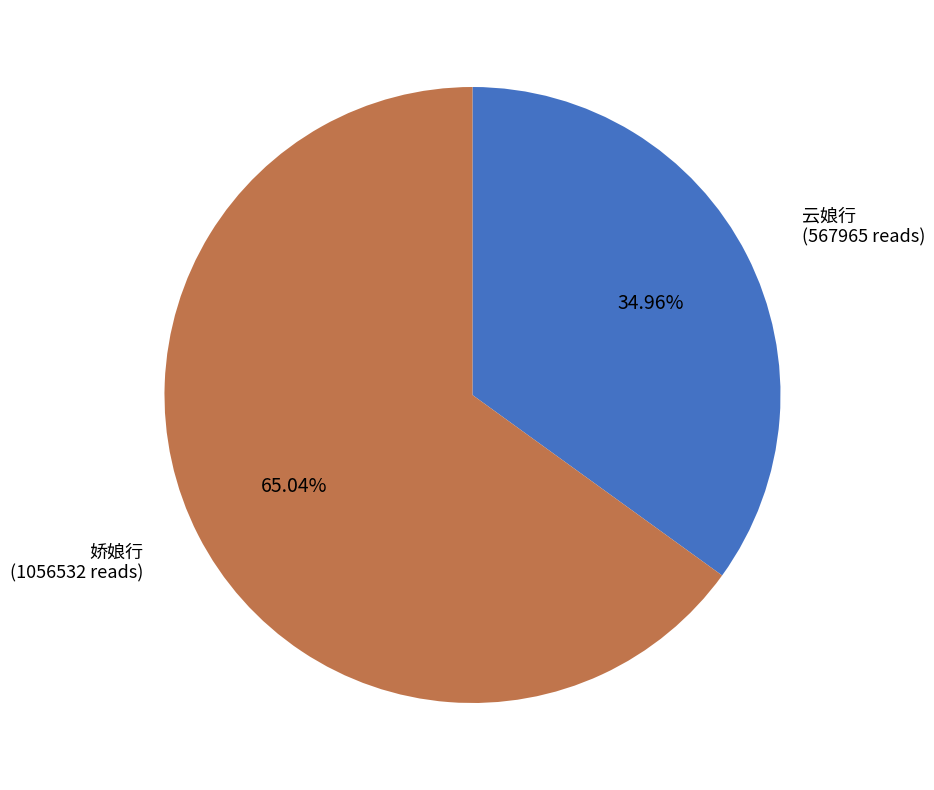

How many slices are in this pie chart?

2